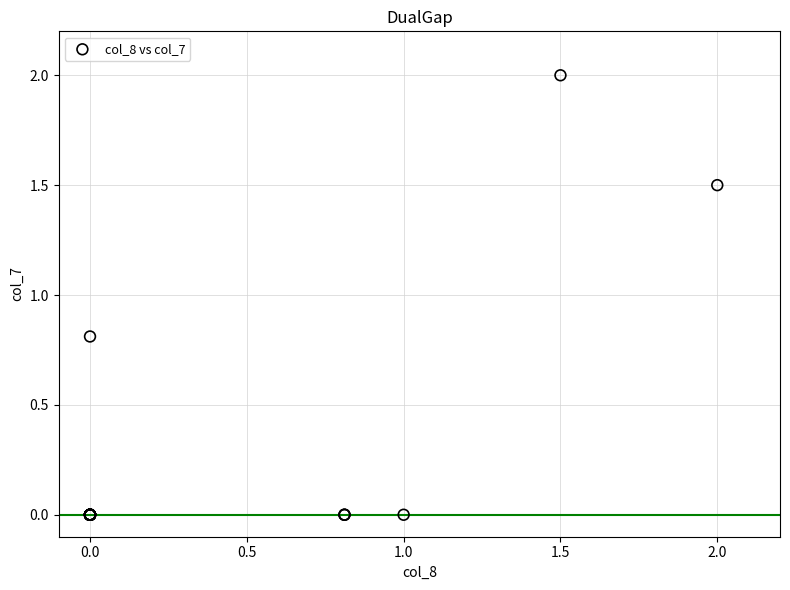

What Y value in the scatter plot is closest to 1?

0.8